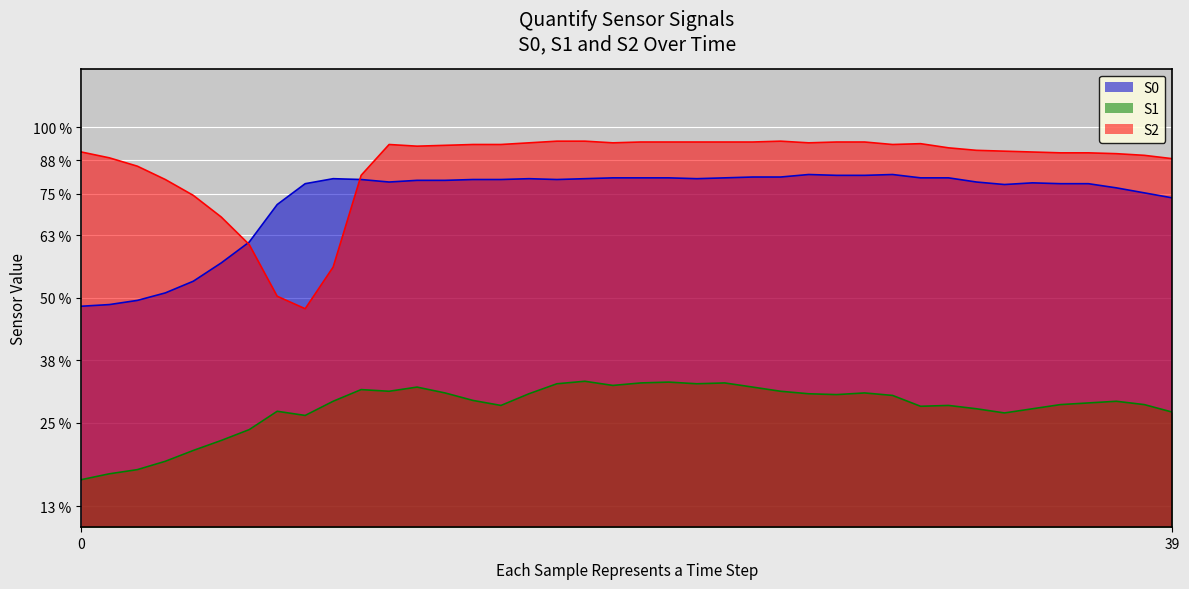

Reading left to right, extract all data points from this chart.

S0: 0=765	1=767	2=772	3=781	4=795	5=817	6=842	7=887	8=912	9=918	10=917	11=914	12=916	13=916	14=917	15=917	16=918	17=917	18=918	19=919	20=919	21=919	22=918	23=919	24=920	25=920	26=923	27=922	28=922	29=923	30=919	31=919	32=914	33=911	34=913	35=912	36=912	37=907	38=901	39=895
S1: 0=557	1=564	2=569	3=579	4=592	5=604	6=617	7=639	8=634	9=651	10=665	11=663	12=668	13=661	14=652	15=646	16=660	17=672	18=675	19=670	20=673	21=674	22=672	23=673	24=668	25=663	26=660	27=659	28=661	29=658	30=645	31=646	32=642	33=637	34=642	35=647	36=649	37=651	38=647	39=638
S2: 0=950	1=943	2=933	3=917	4=898	5=872	6=839	7=777	8=762	9=812	10=922	11=959	12=957	13=958	14=959	15=959	16=961	17=963	18=963	19=961	20=962	21=962	22=962	23=962	24=962	25=963	26=961	27=962	28=962	29=959	30=960	31=955	32=952	33=951	34=950	35=949	36=949	37=948	38=946	39=942